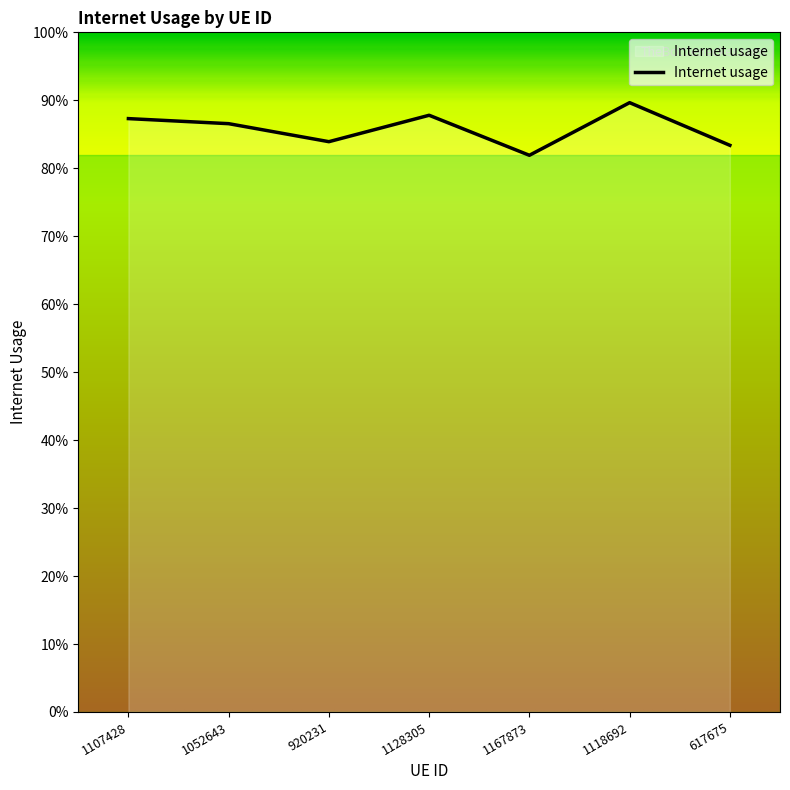

Does the chart have visible grid lines?

No